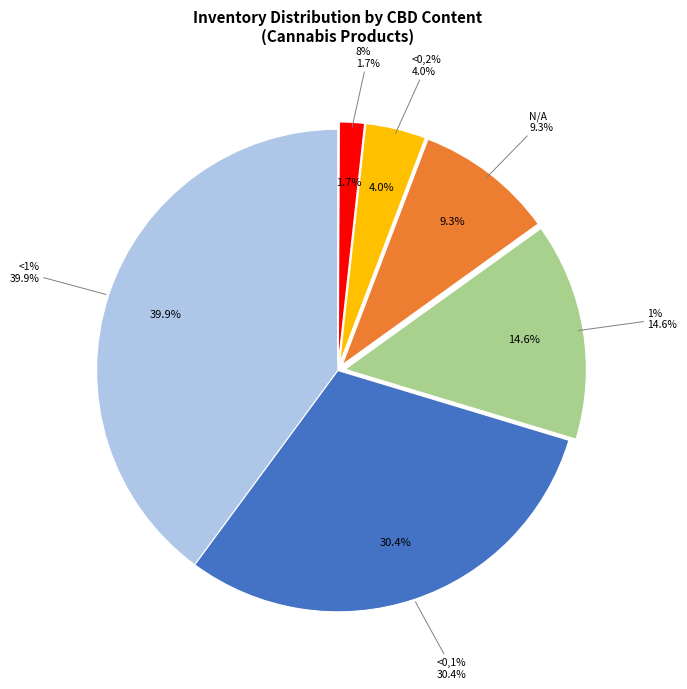

What is the change in value from <1% to <0,1%?

-4706